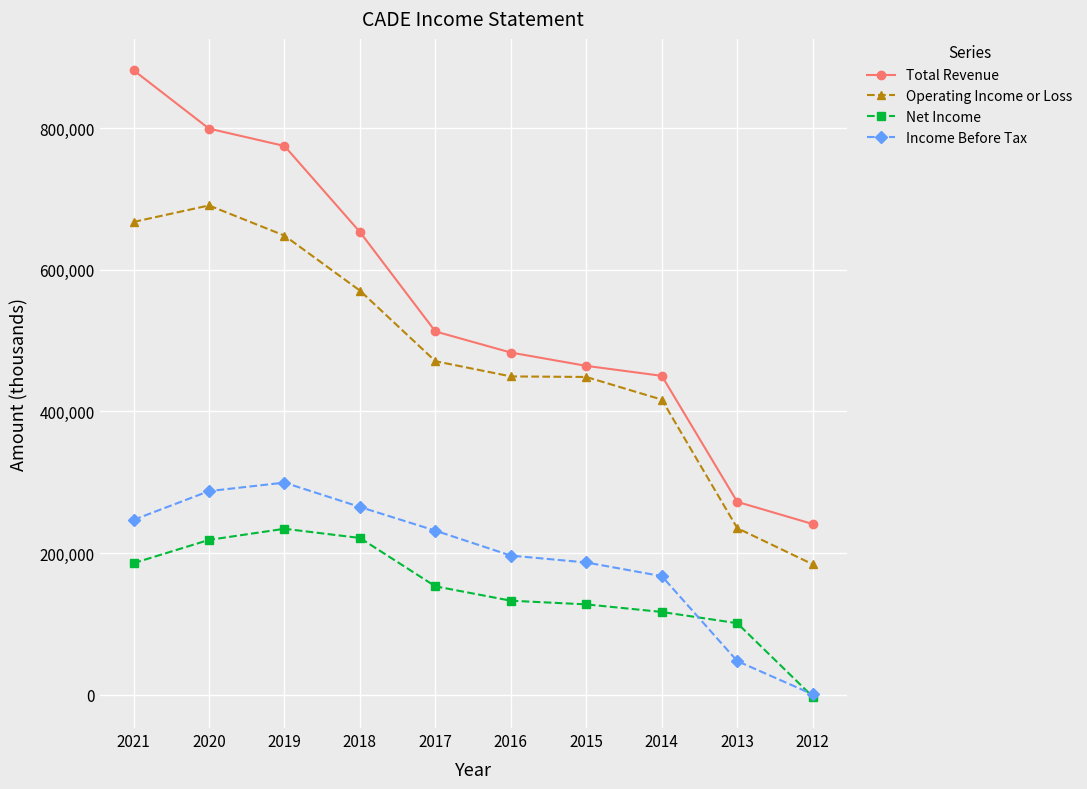

At which label does Total Revenue reach its minimum?

2012